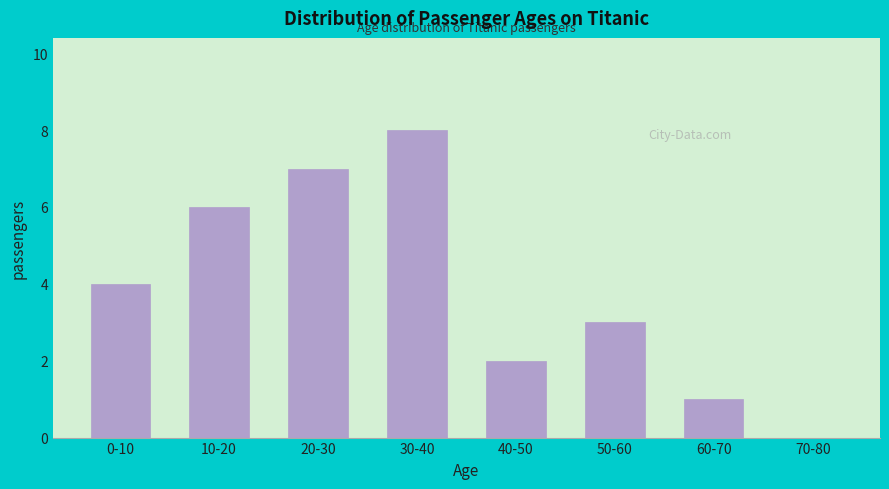

Reading right to left, list all the values displayed in this chart.

70-80=0	60-70=1	50-60=3	40-50=2	30-40=8	20-30=7	10-20=6	0-10=4